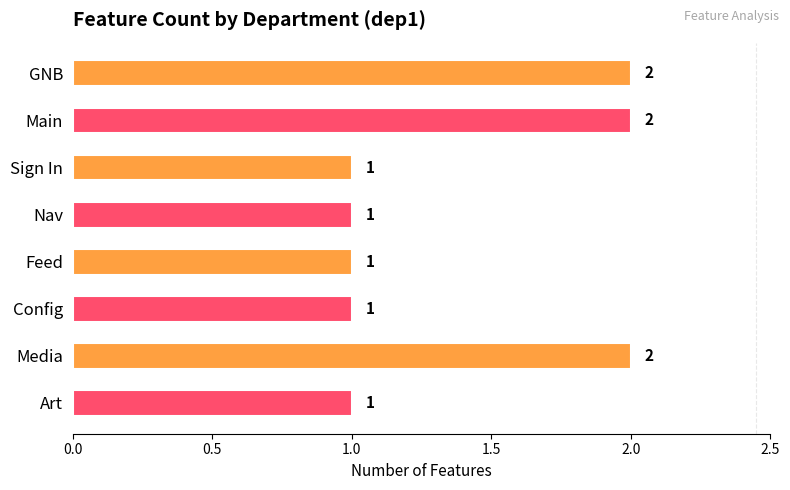

What is the ratio of the value at Sign In to the value at Main?

0.5